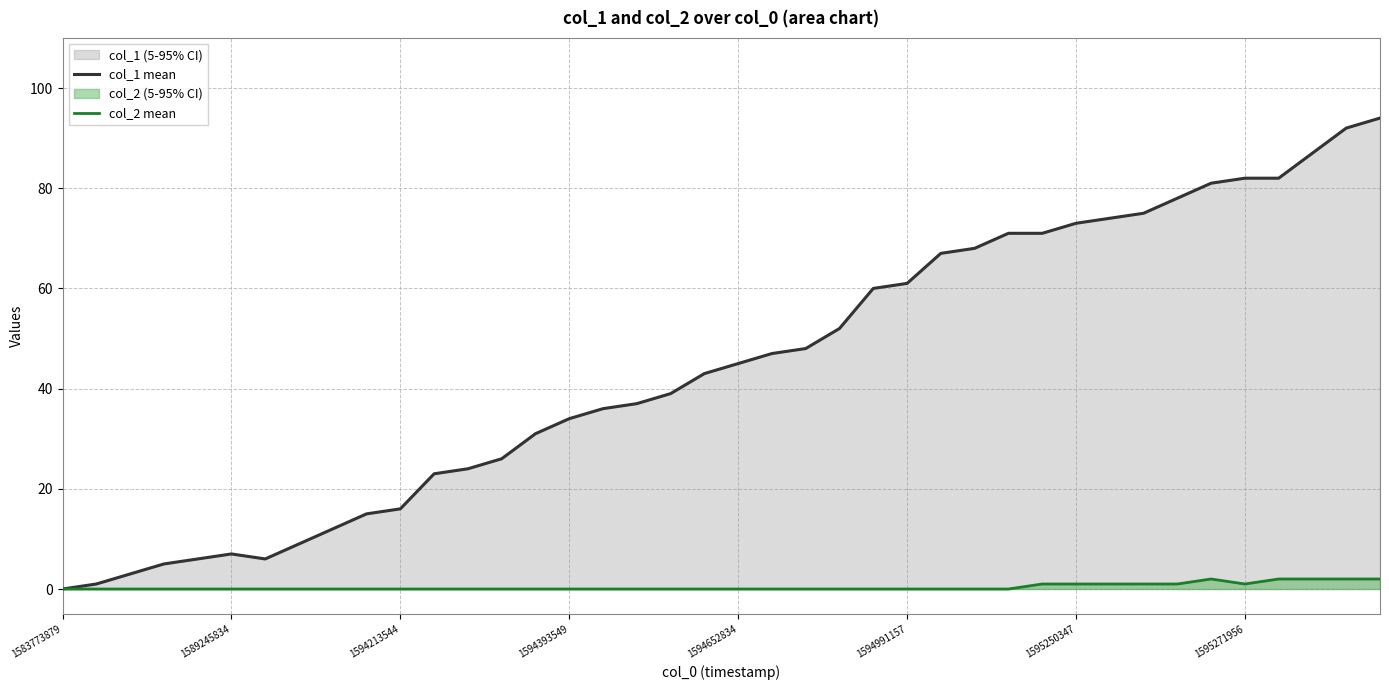

What is the difference between the maximum and minimum values in the col_1 mean series?

94